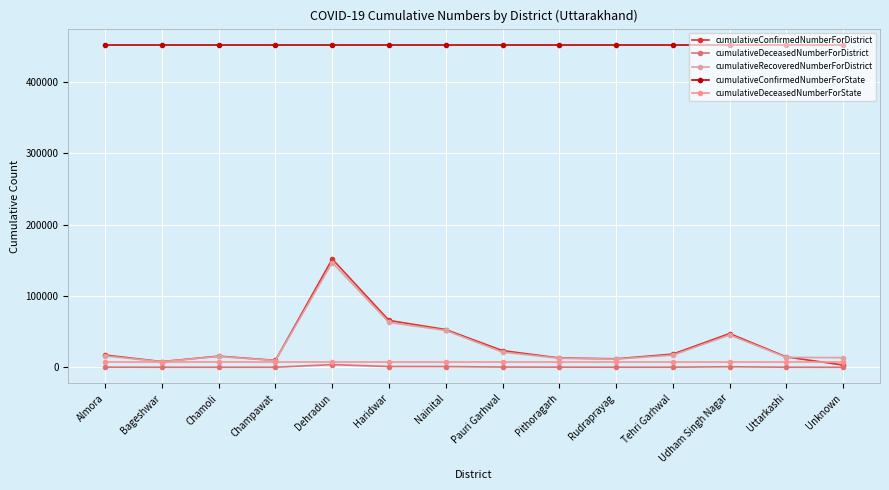

How many data points in cumulativeDeceasedNumberForDistrict are less than 186?

7